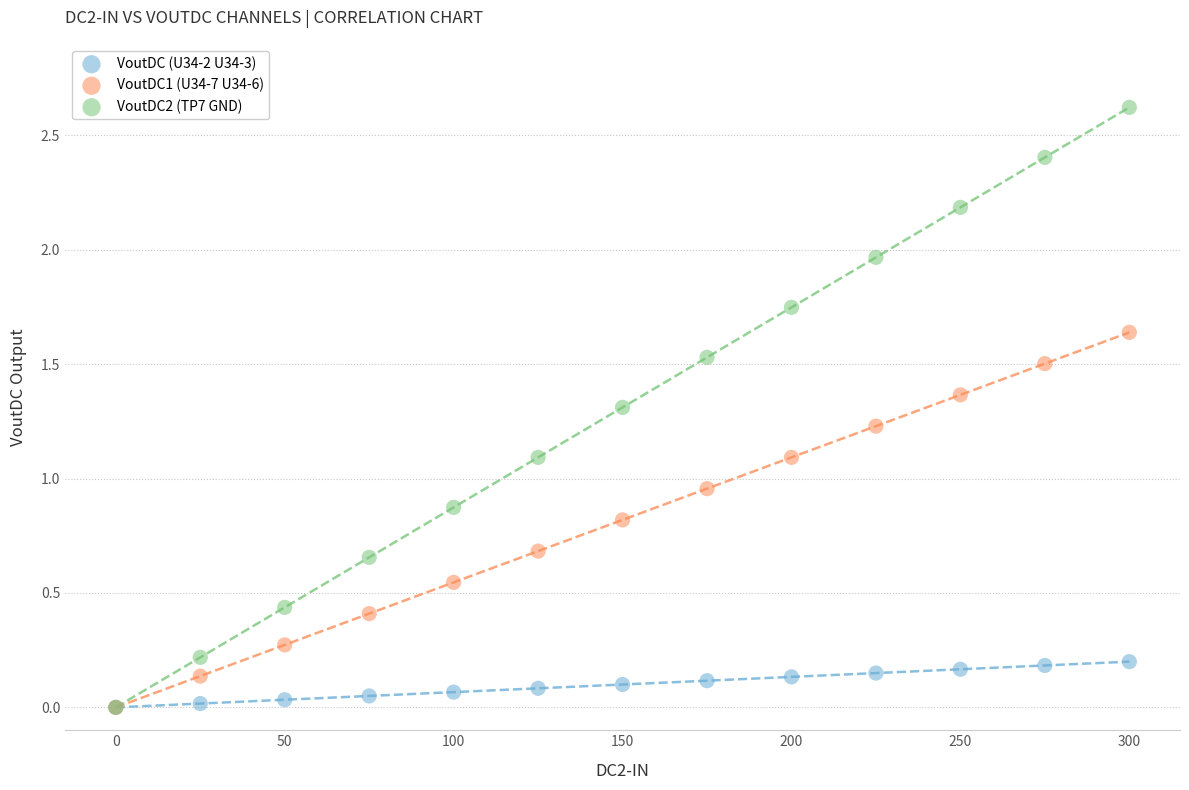

In the VoutDC2 (TP7 GND) series, what Y value is closest to 1?

1.1